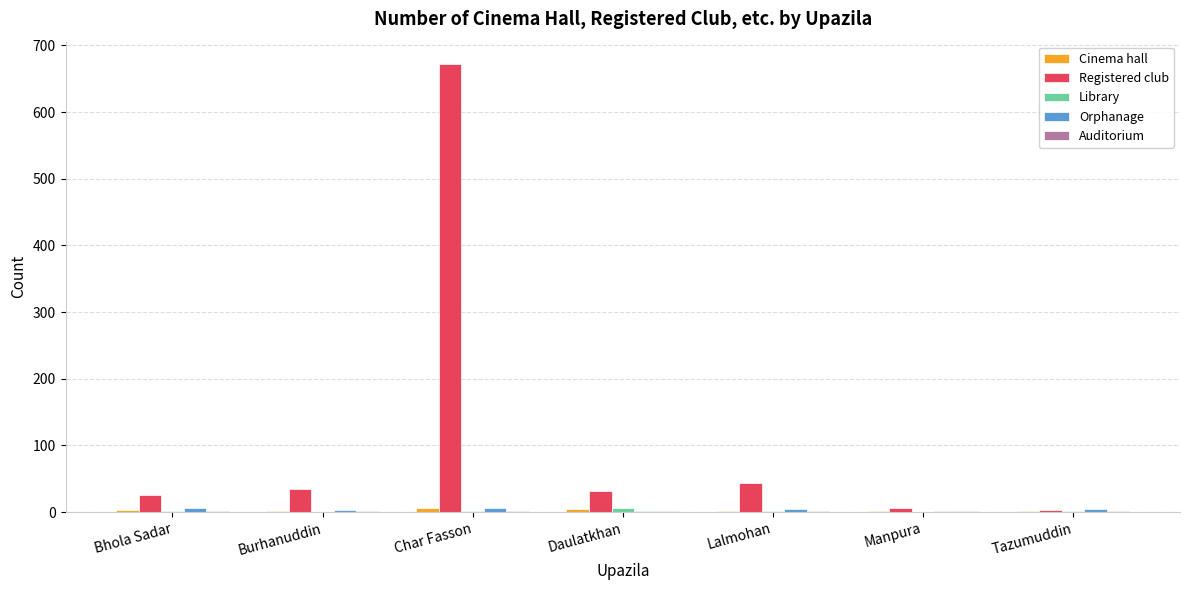

Are the bars horizontal?

No